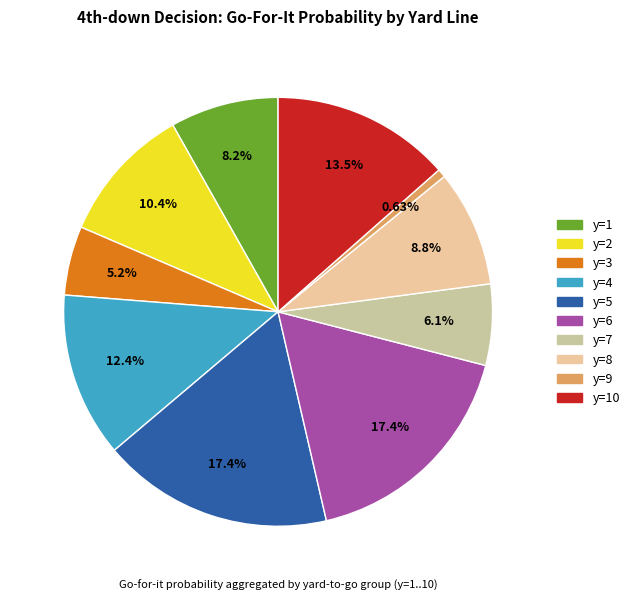

What percentage is NOT represented by y=6?

82.6%